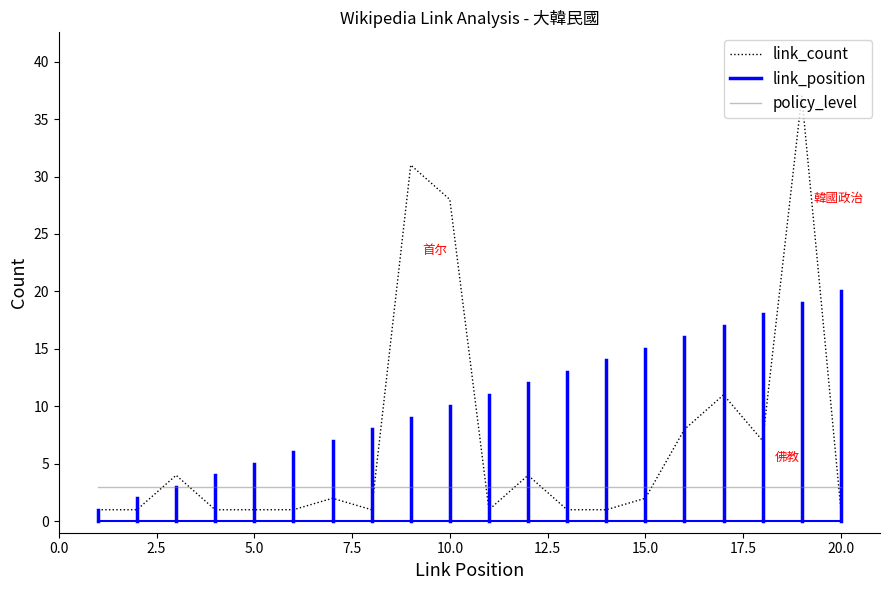

At which category is the sum across all series the highest?

19